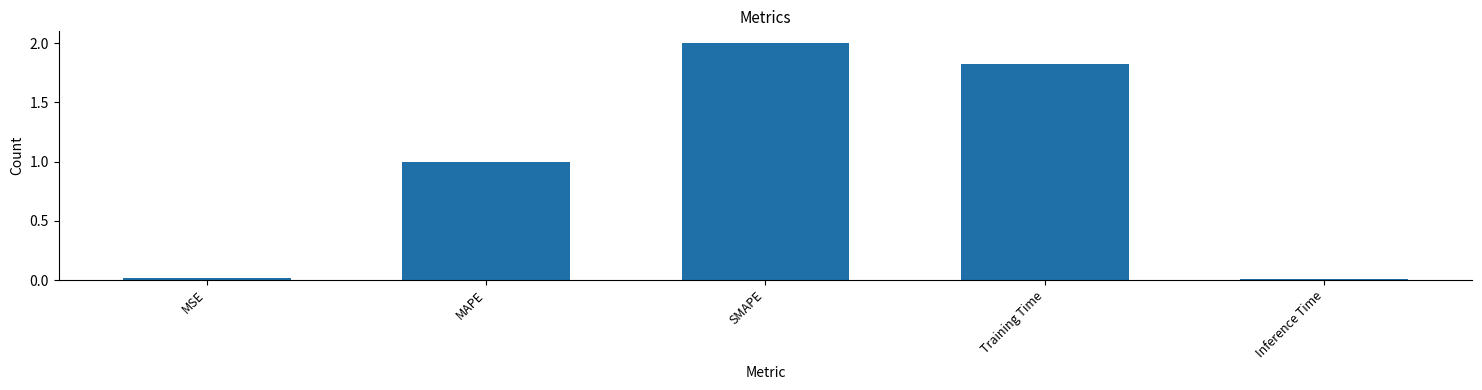

What position from the left is Training Time?

4